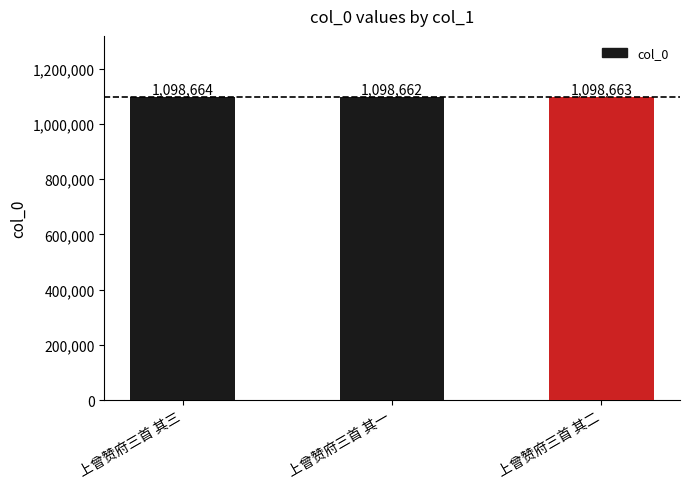

What is the ratio of the value at 上曾赞府三首 其三 to the value at 上曾赞府三首 其一?

1.0